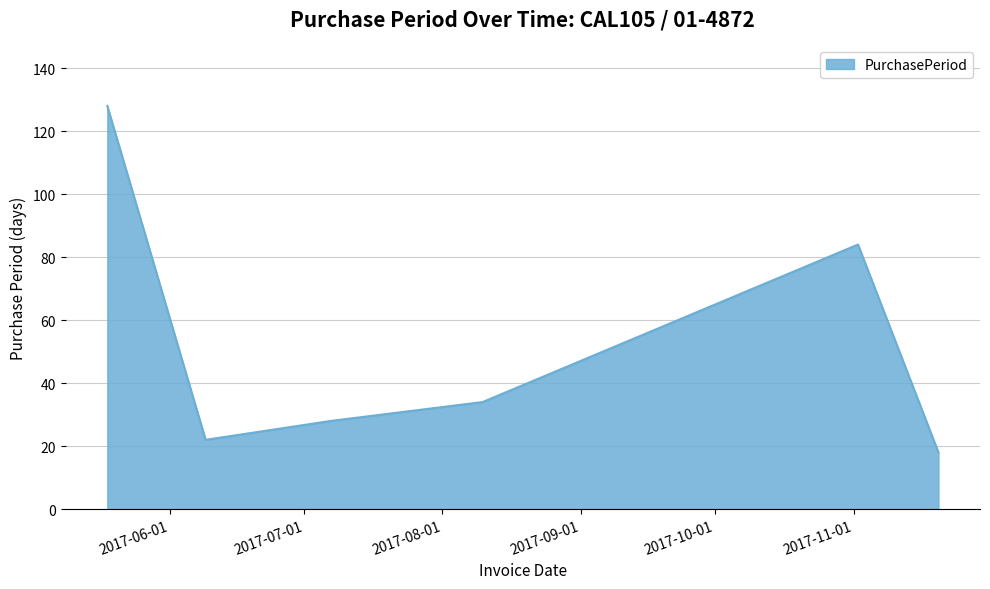

True or false: the data has more than 2 interior local peaks.

False